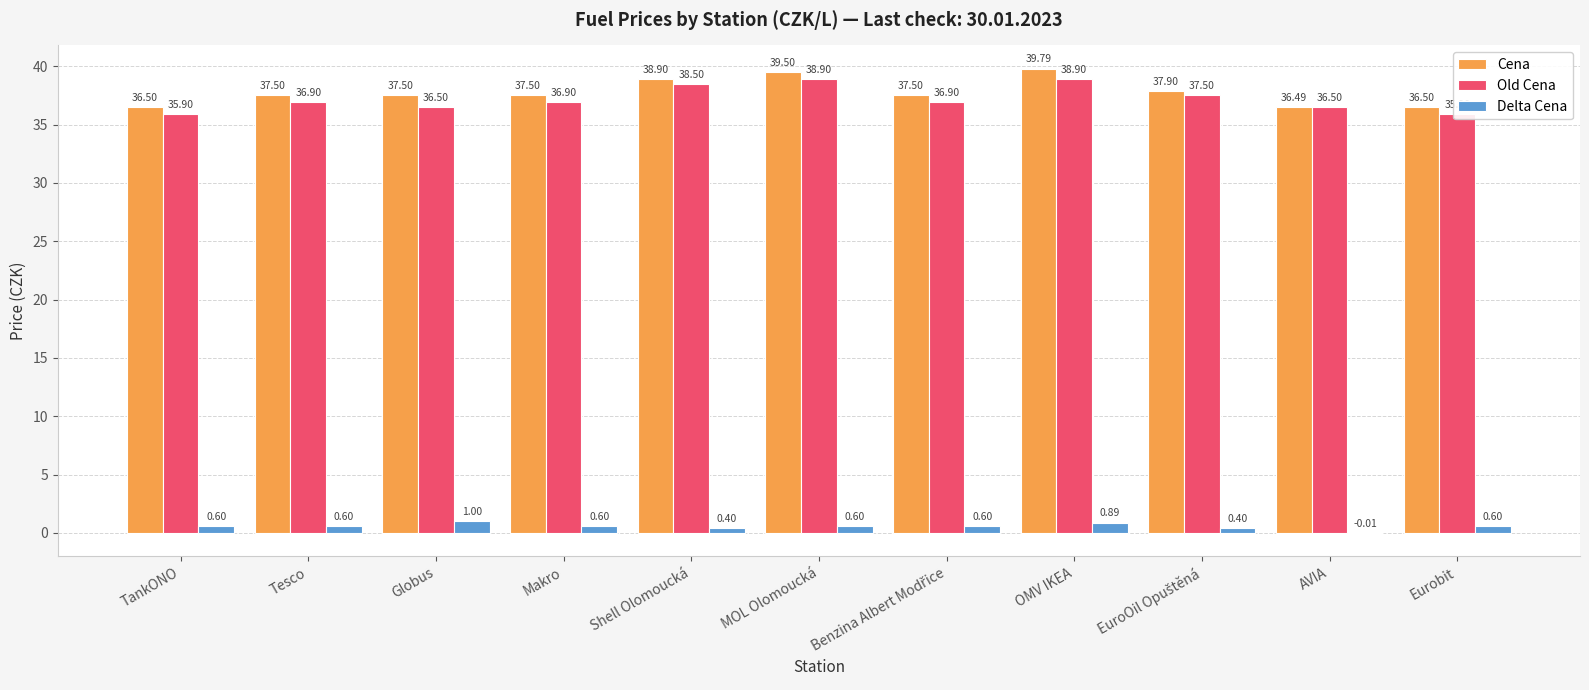

How many data points in Delta Cena are less than 0?

1